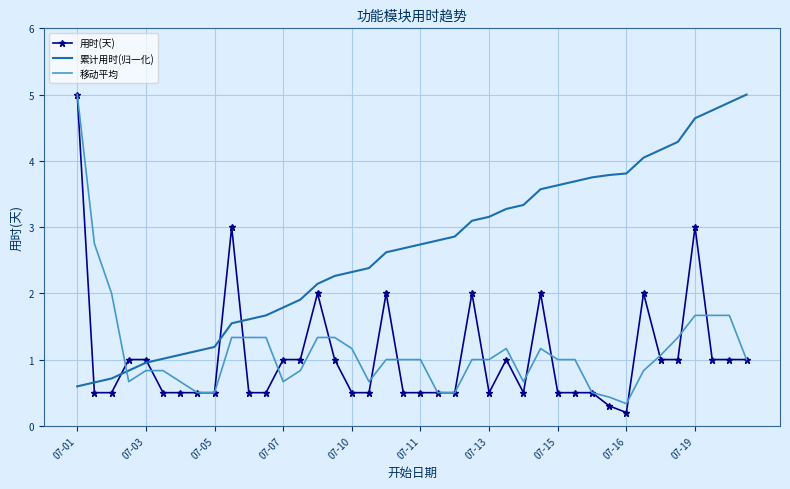

What is the maximum value shown in the chart?

5.0